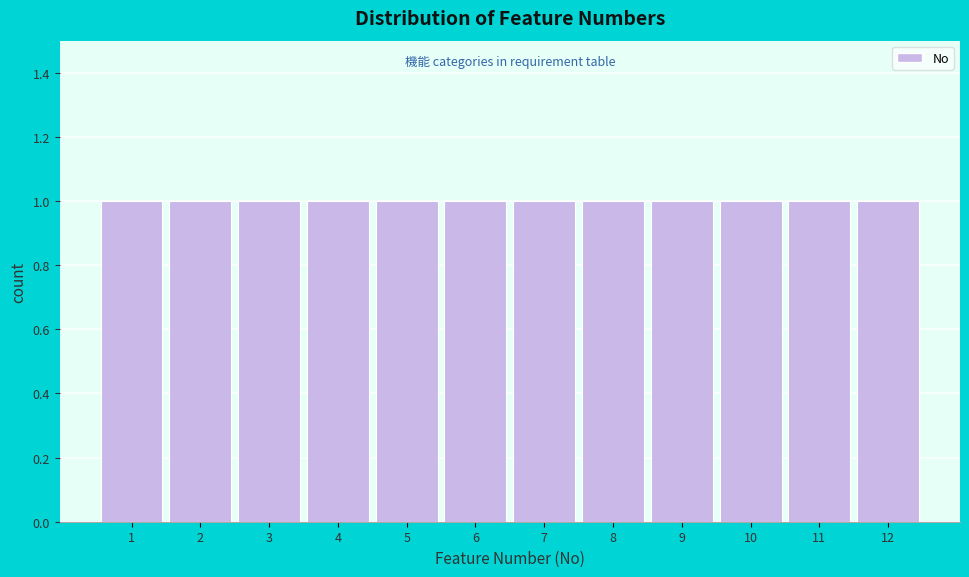

Reading left to right, transcribe this chart: for each bar, give the range it covers on the x-axis and its height. The values are not printed on the chart, so give them approximately, as read against the axis.

0.5 to 1.5: 1
1.5 to 2.5: 1
2.5 to 3.5: 1
3.5 to 4.5: 1
4.5 to 5.5: 1
5.5 to 6.5: 1
6.5 to 7.5: 1
7.5 to 8.5: 1
8.5 to 9.5: 1
9.5 to 10.5: 1
10.5 to 11.5: 1
11.5 to 12.5: 1